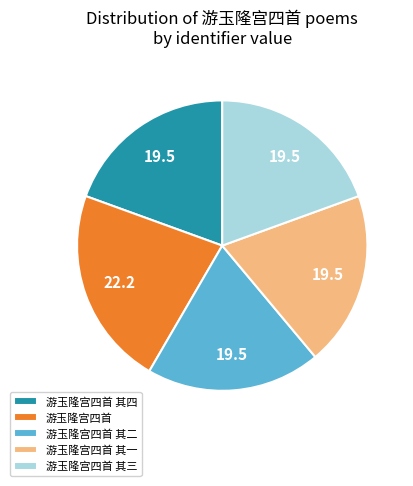

Combined, do 游玉隆宫四首 其二 and 游玉隆宫四首 其一 account for over 50%?

No